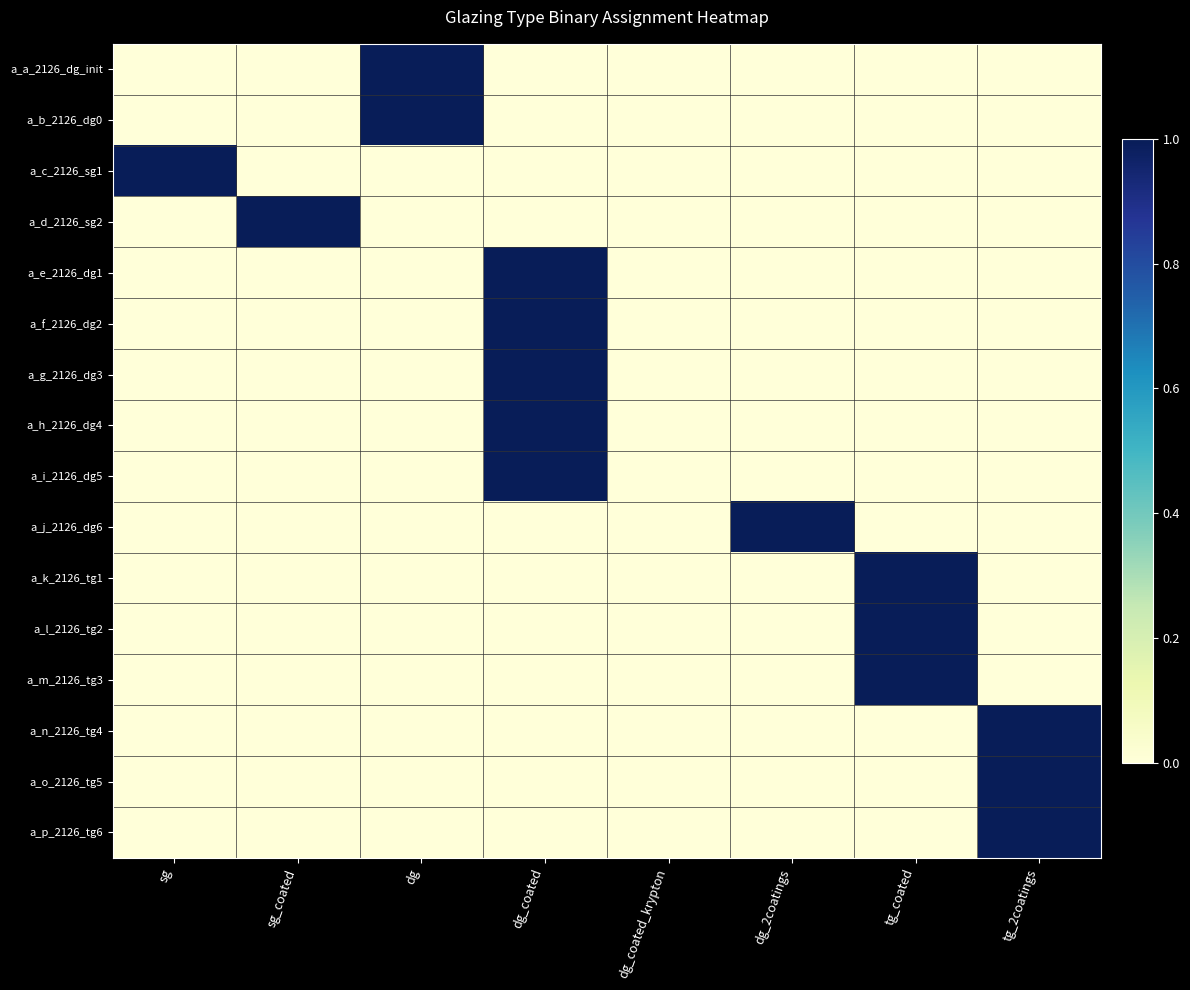

What is the difference between the highest and lowest values at dg?

1